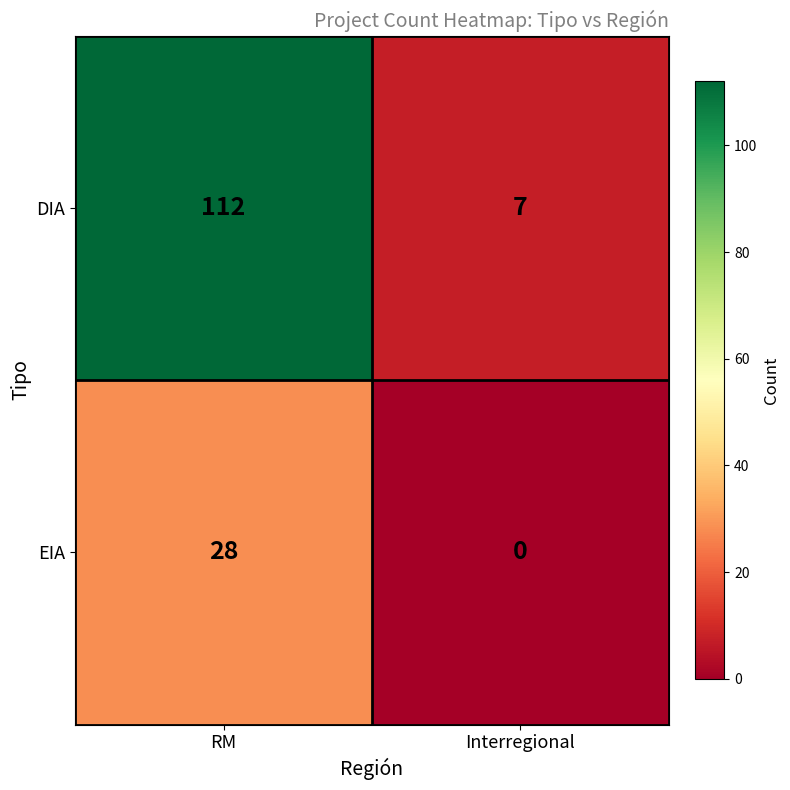

What is the difference between the EIA values at RM and Interregional?

28